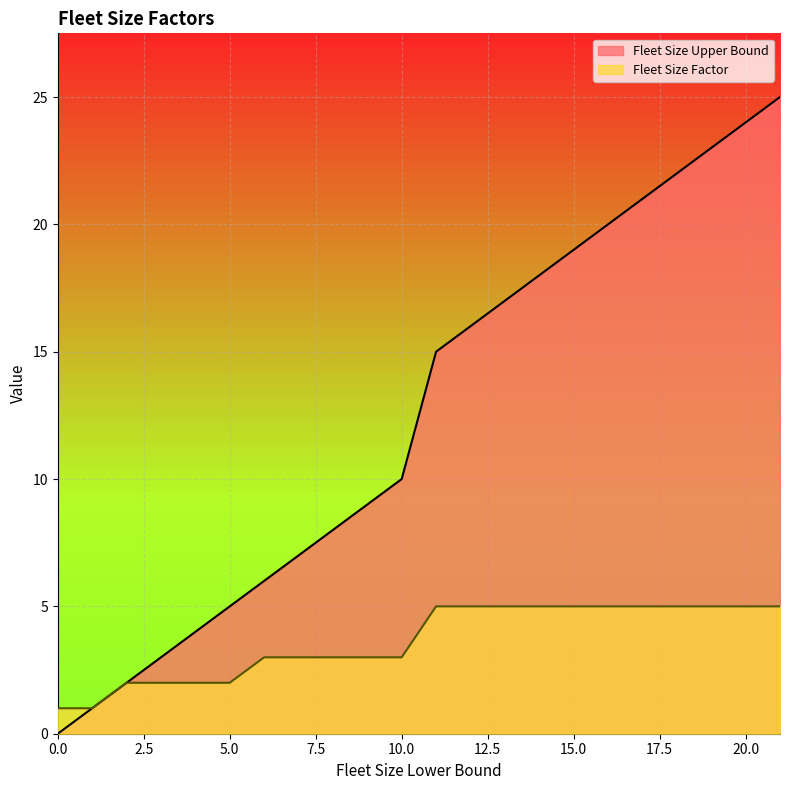

Reading left to right, transcribe all the data shown in this chart.

Fleet Size Upper Bound: 0=0	1=1	2=2	3=3	4=4	5=5	6=6	7=7	8=8	9=9	10=10	11=15	16=20	21=25
Fleet Size Factor: 0=1	1=1	2=2	3=2	4=2	5=2	6=3	7=3	8=3	9=3	10=3	11=5	16=5	21=5